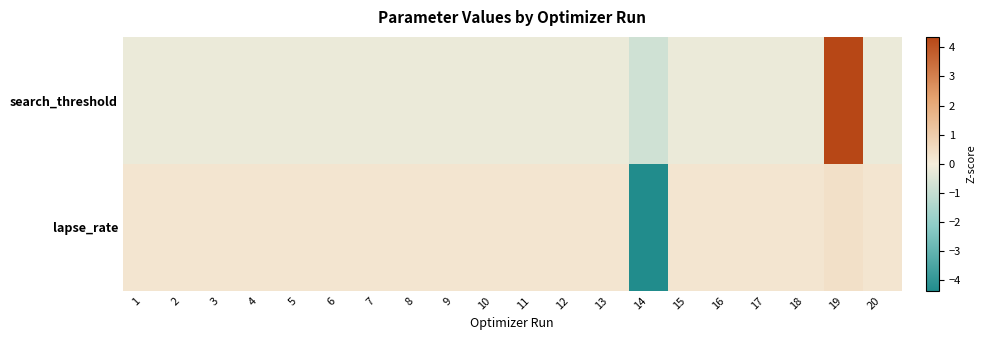

What is the spread (max minus min) of values at 14?

3.6